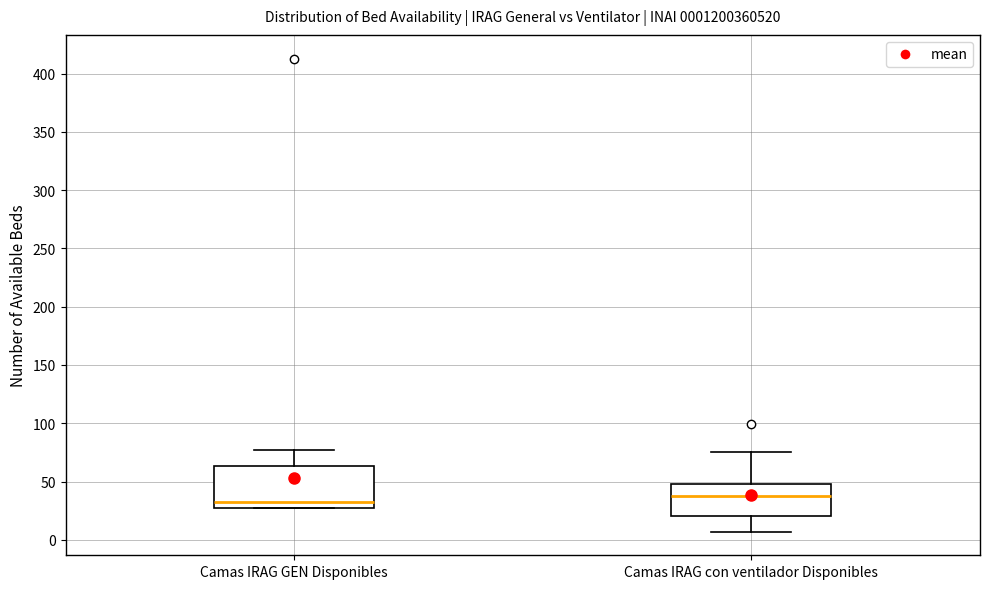

Which box is the tallest, from its lower edge to its upper edge?

Camas IRAG GEN Disponibles